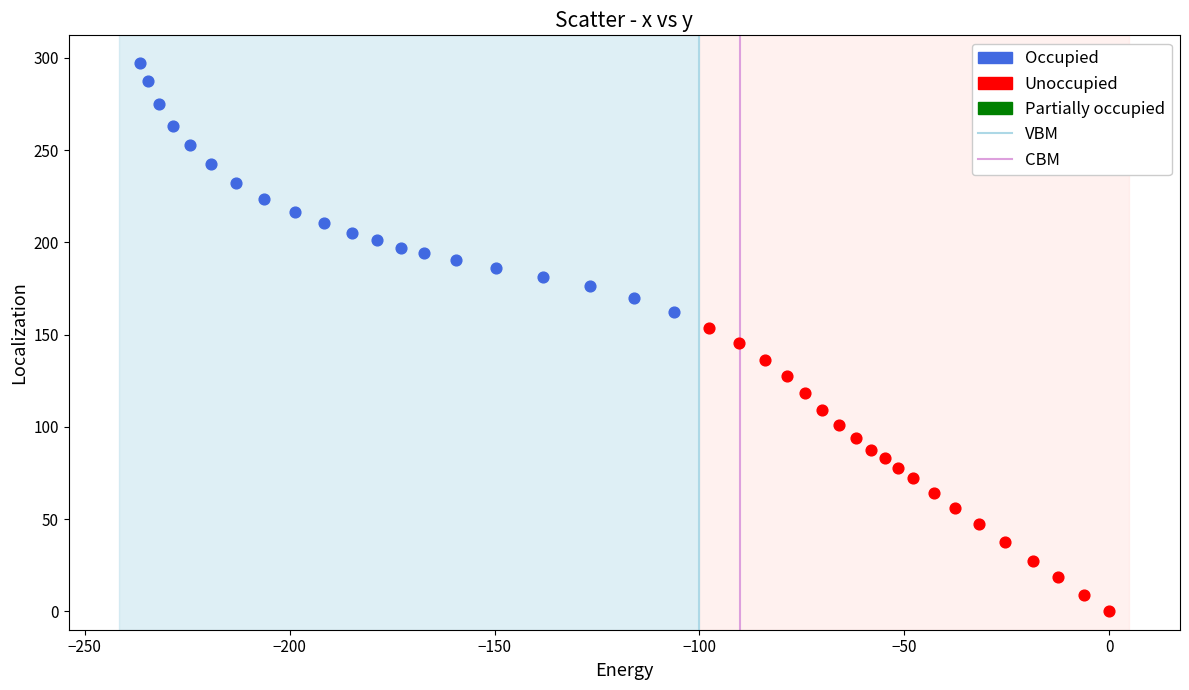

Which series contains the lowest Y value?

Unoccupied